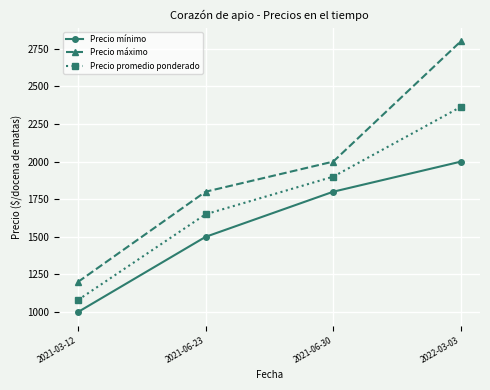

Where is Precio promedio ponderado nearest to the value 1722?

2021-06-23